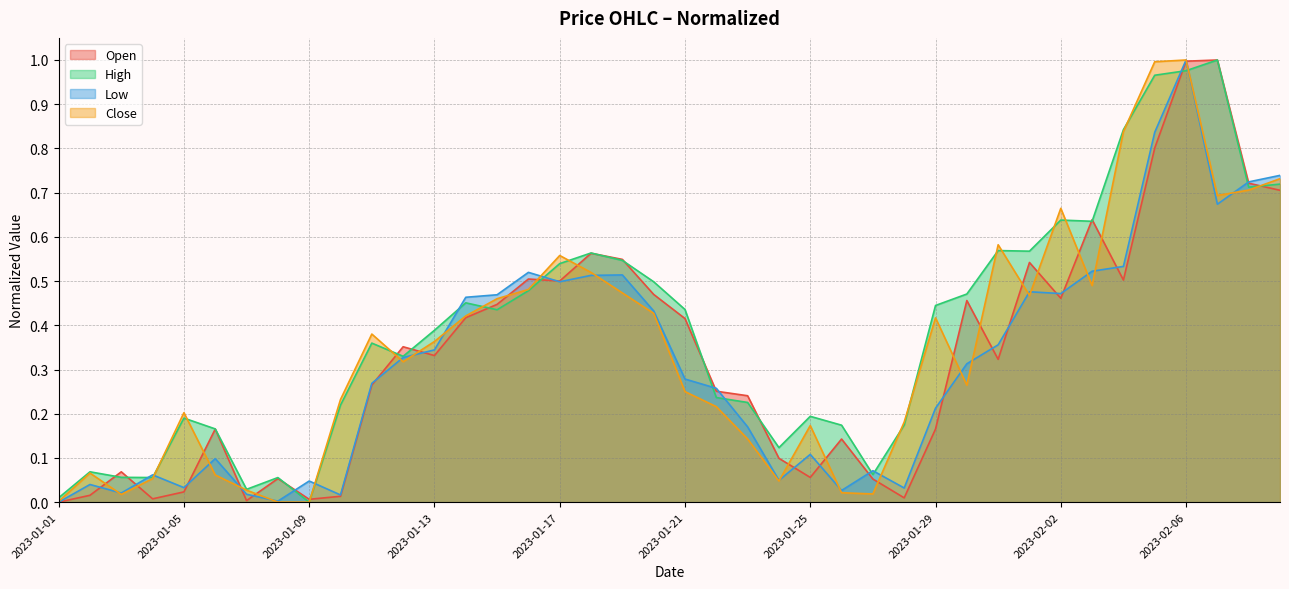

What is the maximum value for Open?

1.0